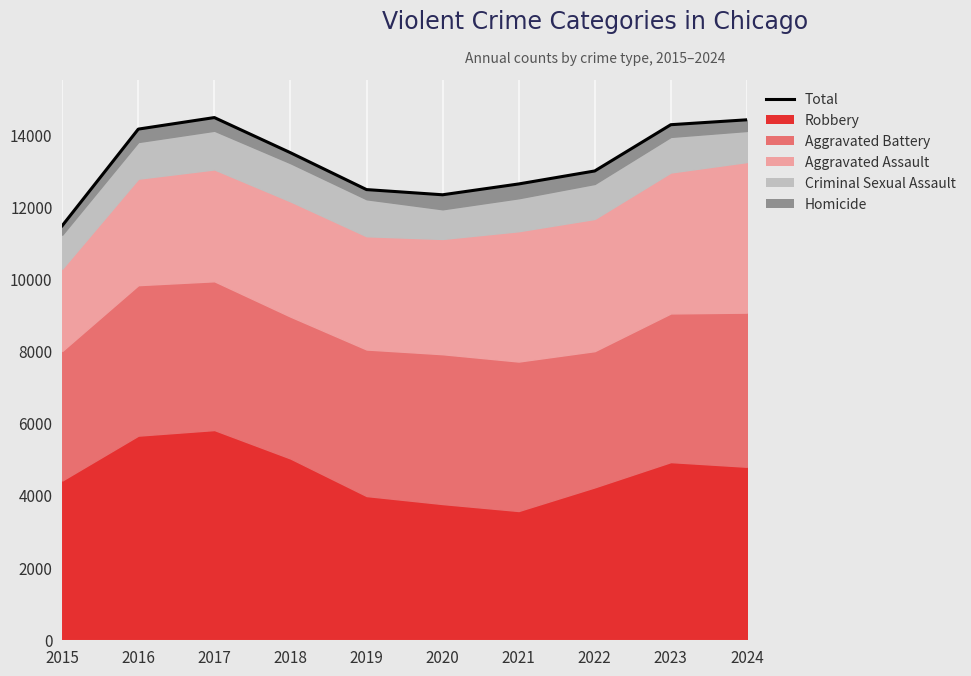

What is the ratio of the value at 2020 to the value at 2022?

0.9